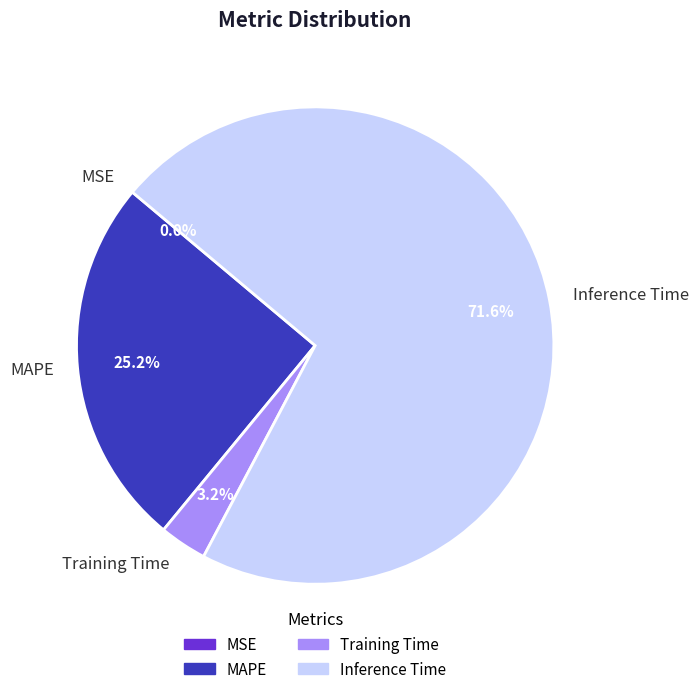

The Inference Time slice represents 77% of the pie. True or false?

False